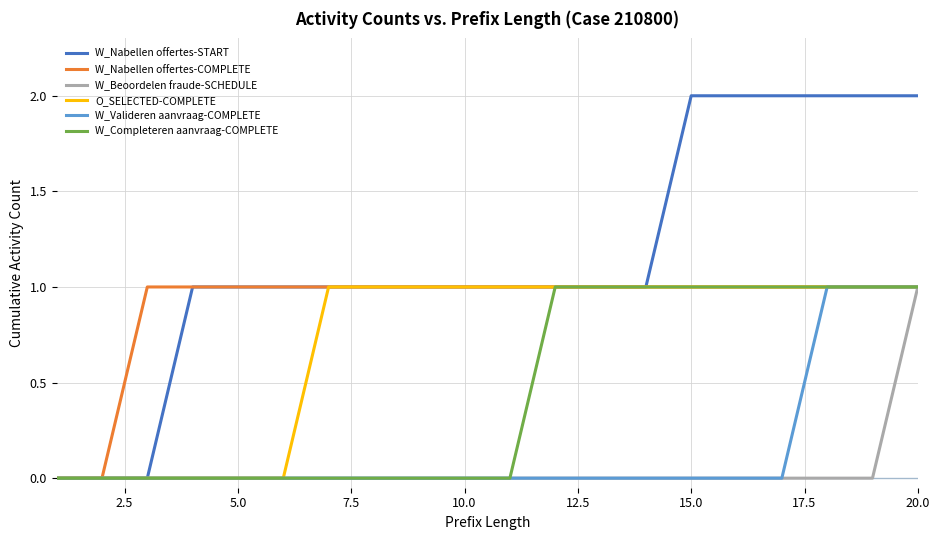

Which series has the widest spread of values?

W_Nabellen offertes-START